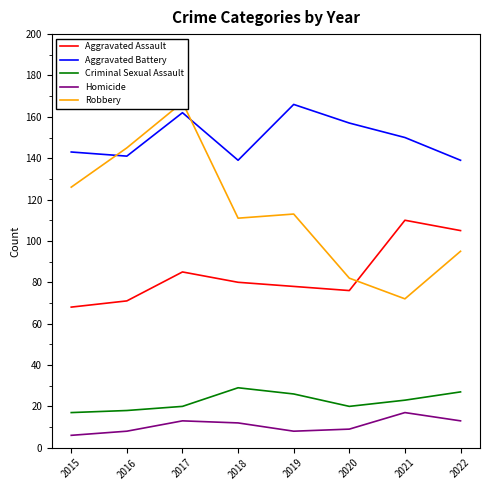

Reading left to right, extract all data points from this chart.

Aggravated Assault: 68	71	85	80	78	76	110	105
Aggravated Battery: 143	141	162	139	166	157	150	139
Criminal Sexual Assault: 17	18	20	29	26	20	23	27
Homicide: 6	8	13	12	8	9	17	13
Robbery: 126	145	167	111	113	82	72	95